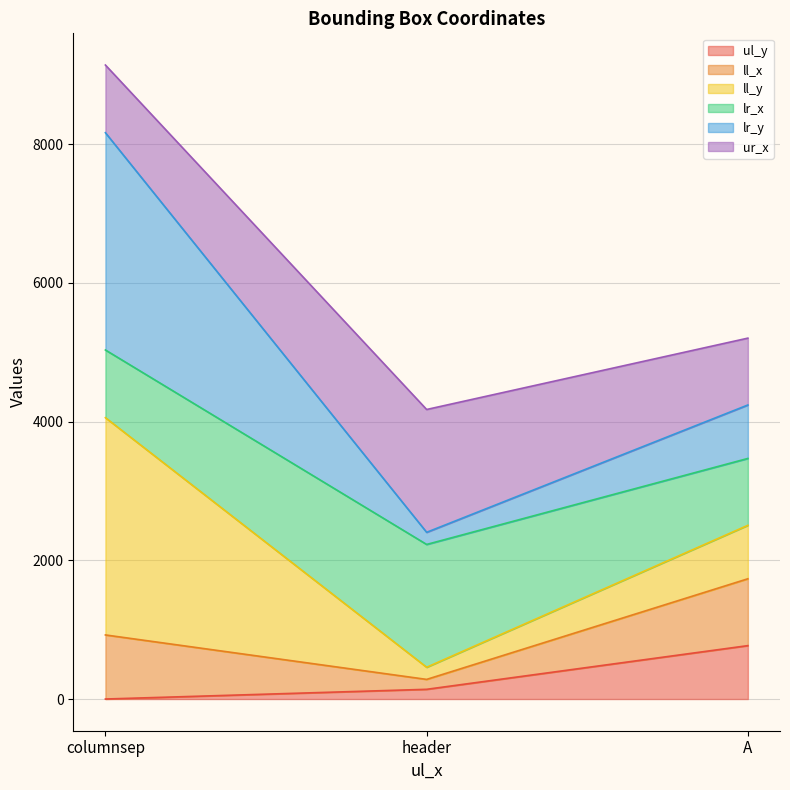

The value of ul_y at header is 140. True or false?

True